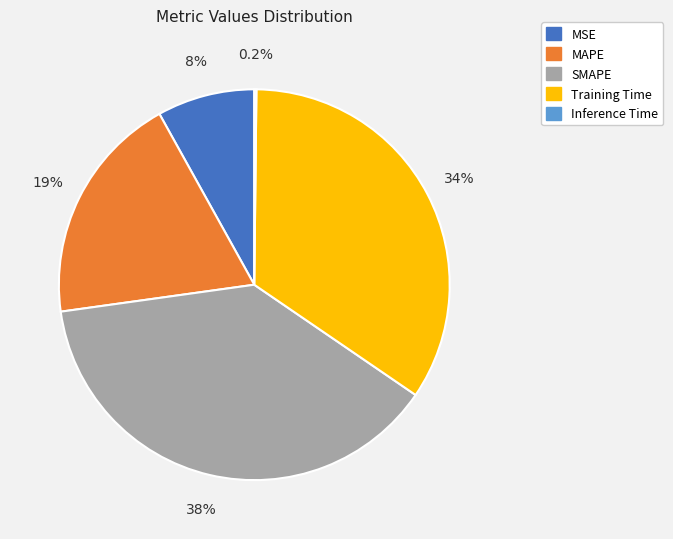

Which category has the biggest portion of the pie?

SMAPE